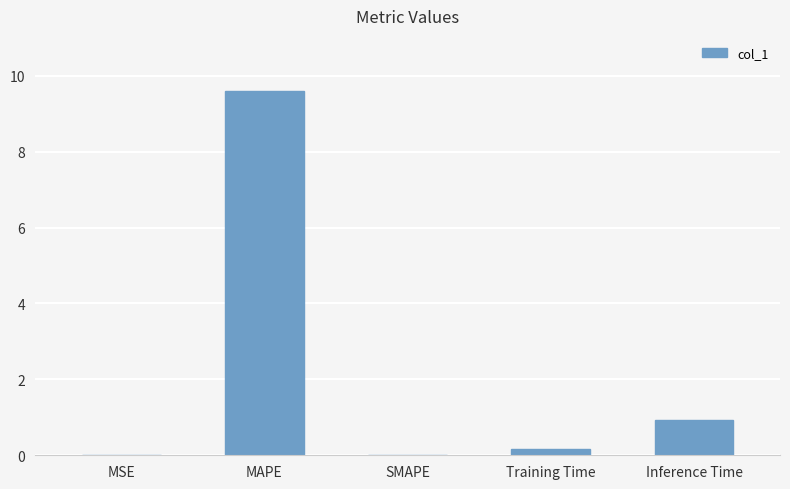

Which label corresponds to the largest value in the chart?

MAPE